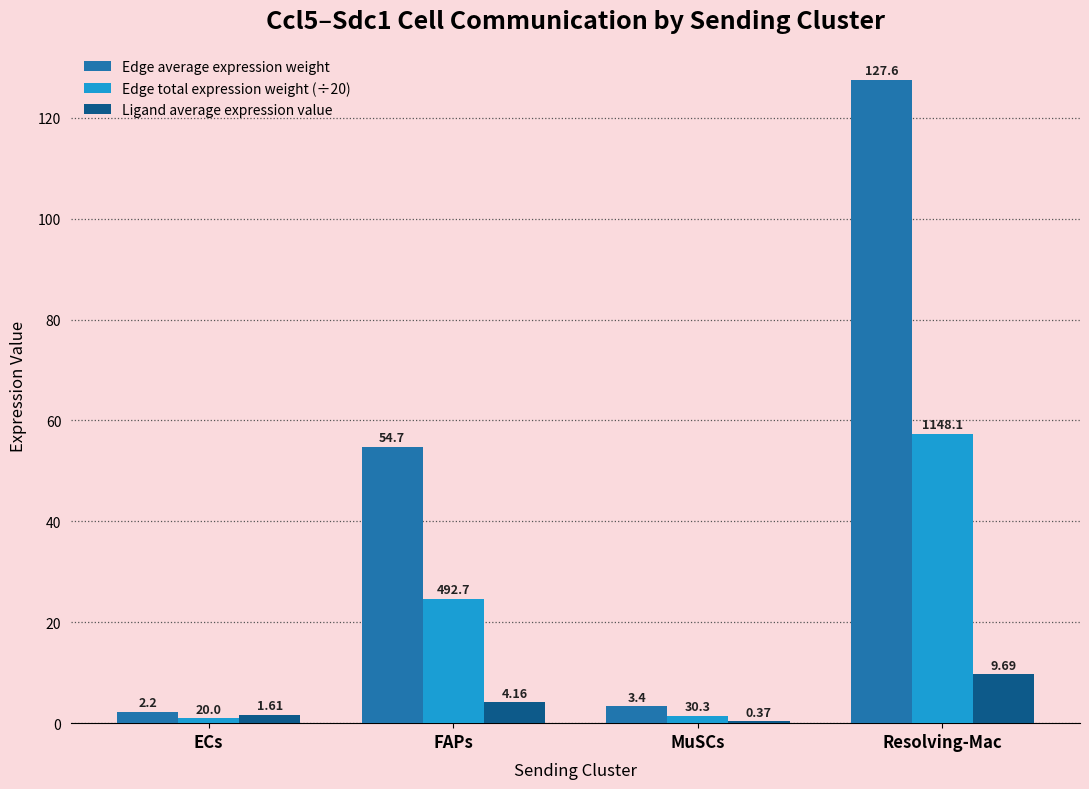

Which series has the largest range (max minus min)?

Edge average expression weight